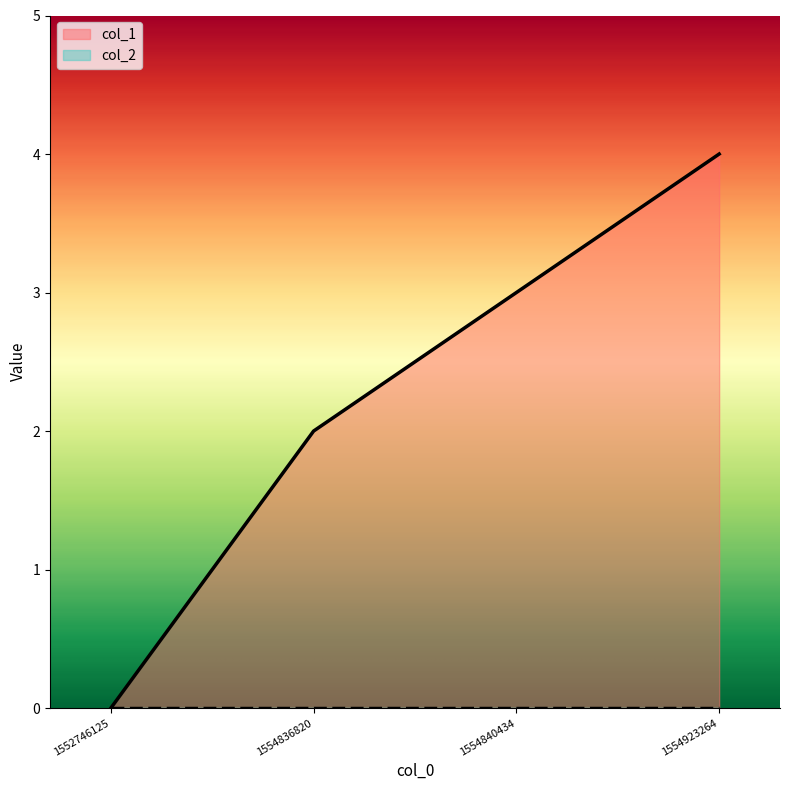

True or false: the data shows 2 at 1554836820.

True